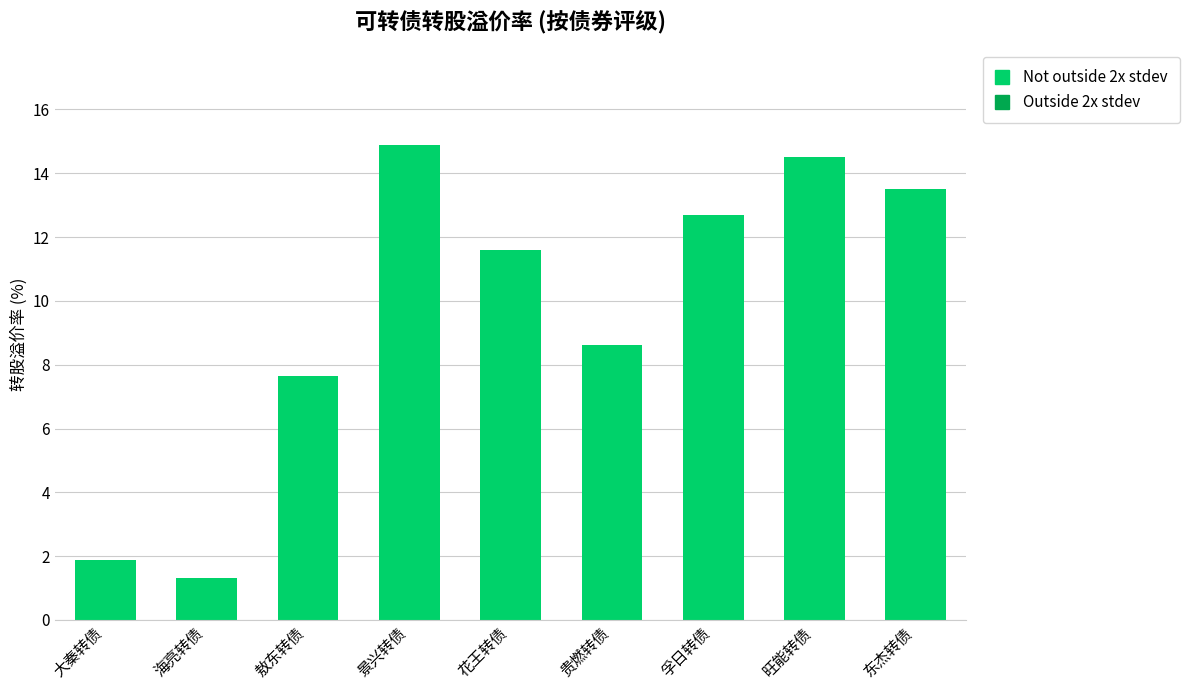

List the labels in order of value, largest first.

景兴转债, 旺能转债, 东杰转债, 孚日转债, 花王转债, 贵燃转债, 敖东转债, 大秦转债, 海亮转债